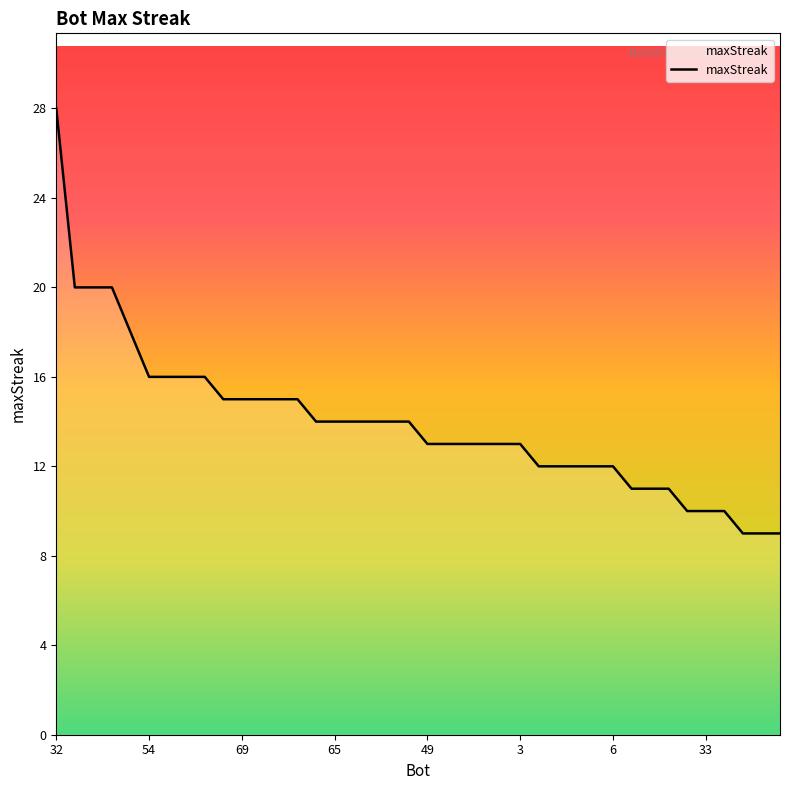

What is the minimum value shown in the chart?

9